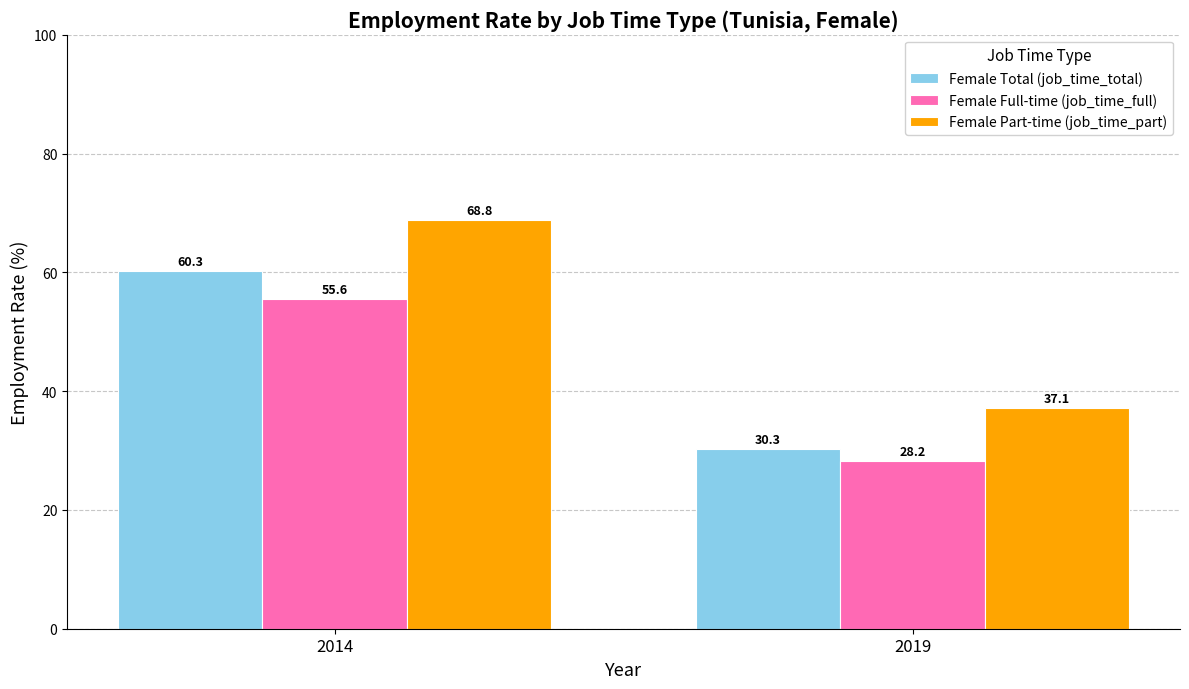

Reading left to right, transcribe all the data shown in this chart.

Female Total (job_time_total): 2014=60.3	2019=30.3
Female Full-time (job_time_full): 2014=55.6	2019=28.2
Female Part-time (job_time_part): 2014=68.8	2019=37.1